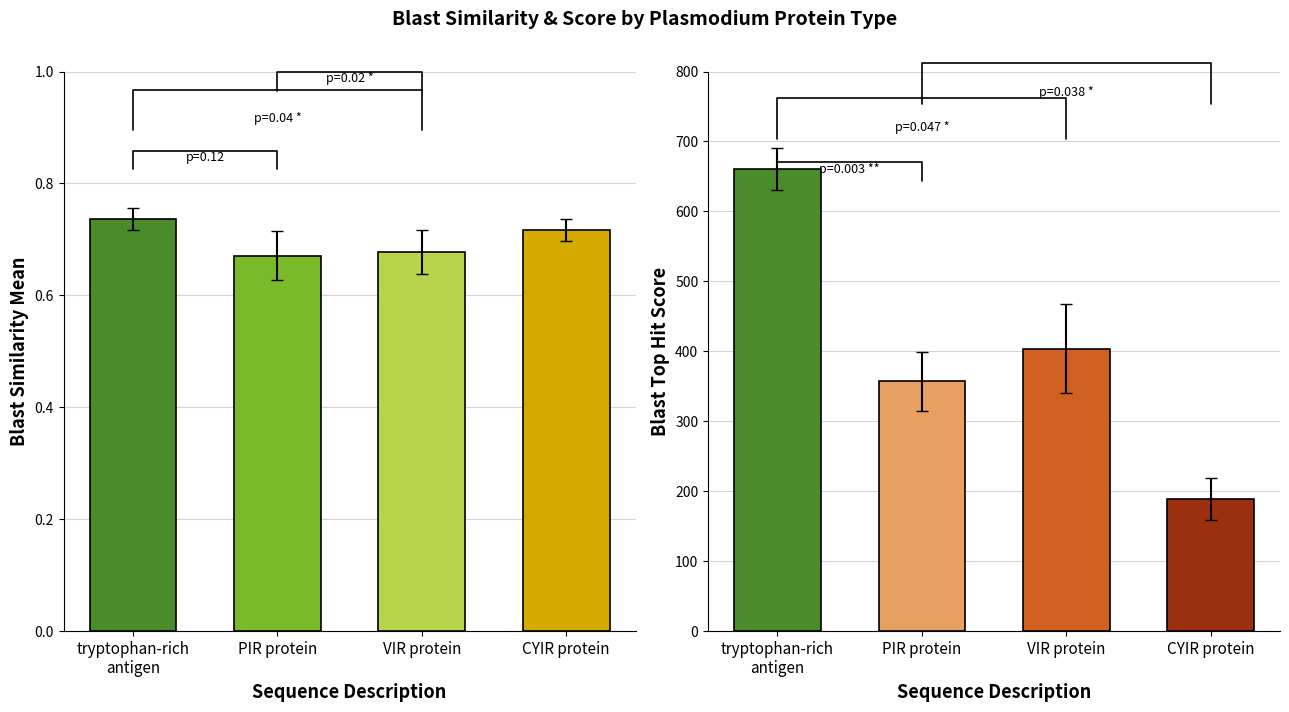

True or false: Blast Top Hit Score has a value of 170.1 at PCYB_007890.

False